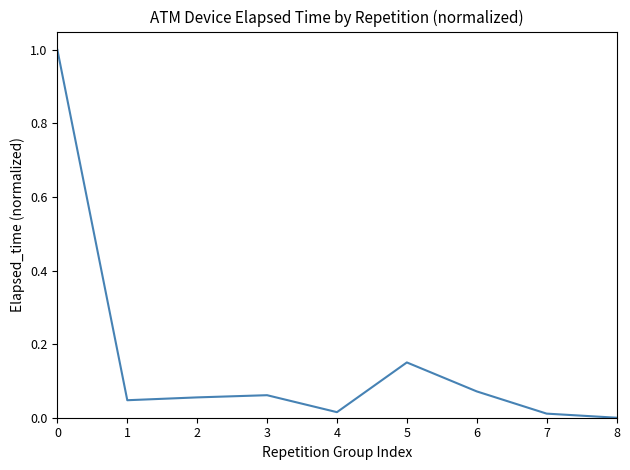

What is the change in value from 0 to 5?

-0.8